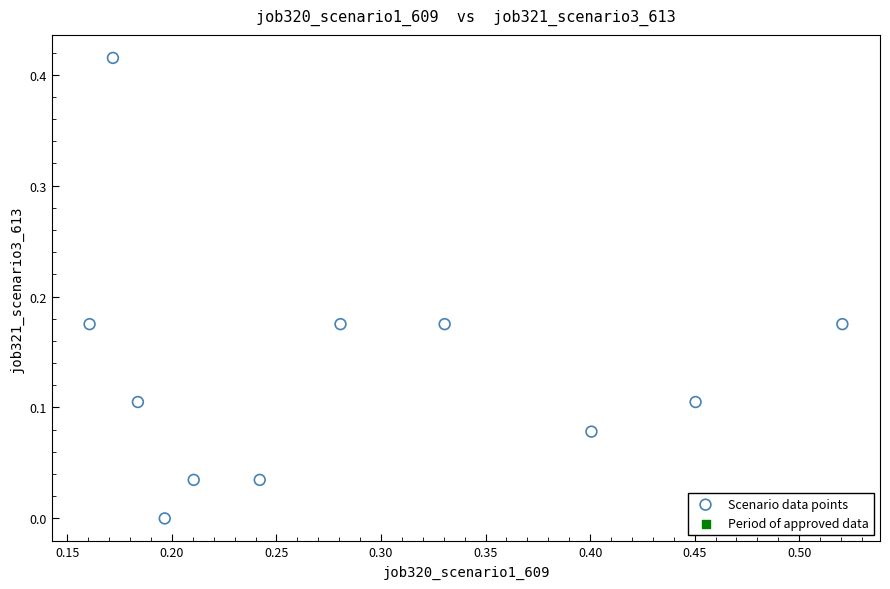

What is the average X value?

0.3